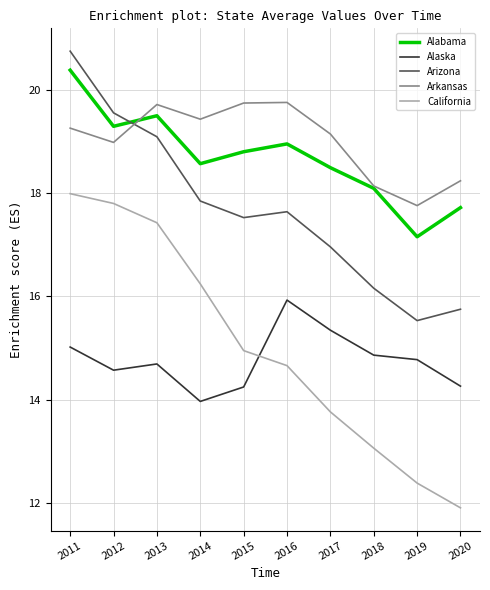

In Arizona, how many points are higher than both neighbors (excluding endpoints)?

1